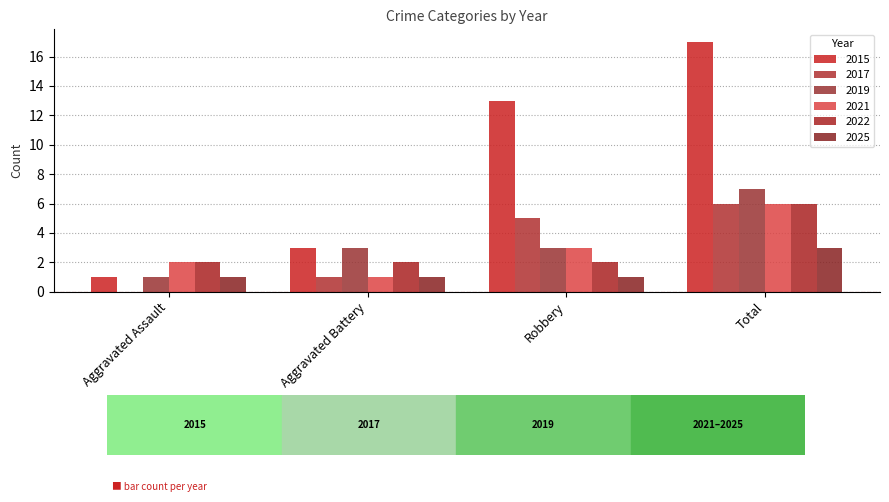

What is the minimum value for 2019?

1